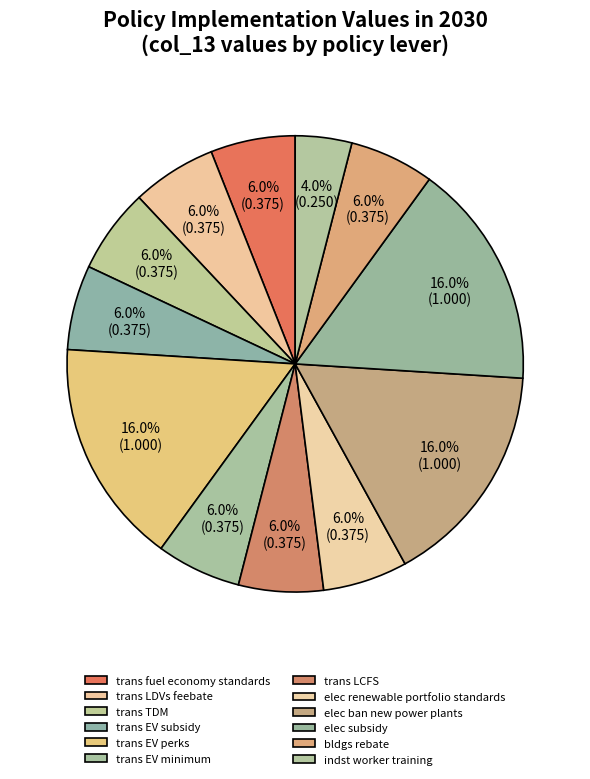

Is there a majority slice in this chart?

No